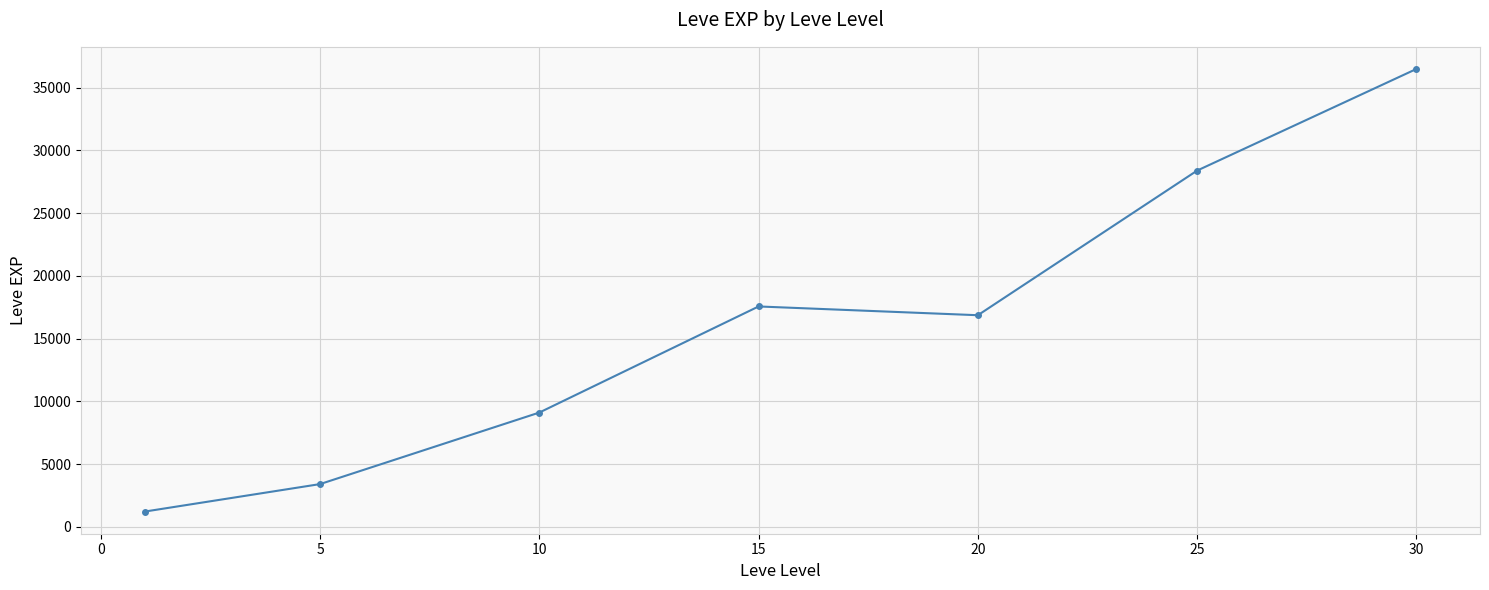

What is the value of the 4th point from the left?

17563.3